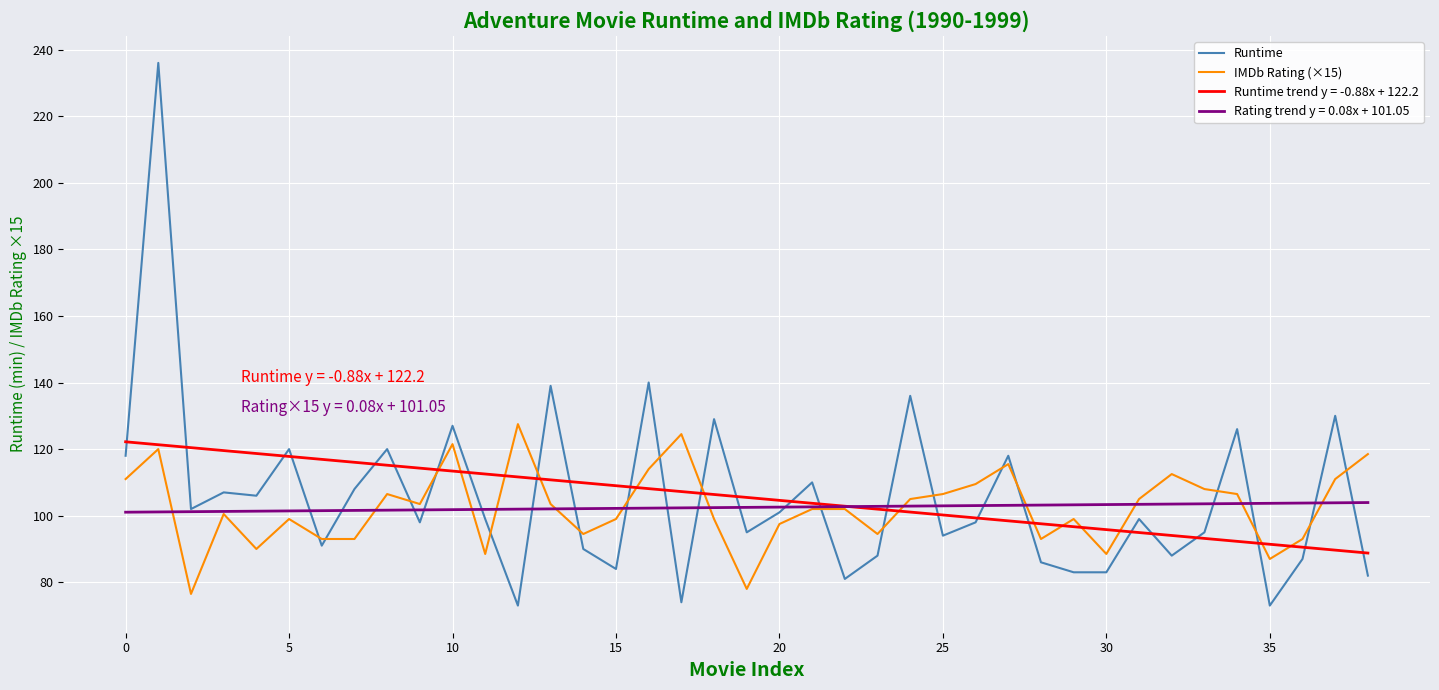

After their last crossing, which series has the higher values: Runtime or IMDb Rating (×15)?

IMDb Rating (×15)